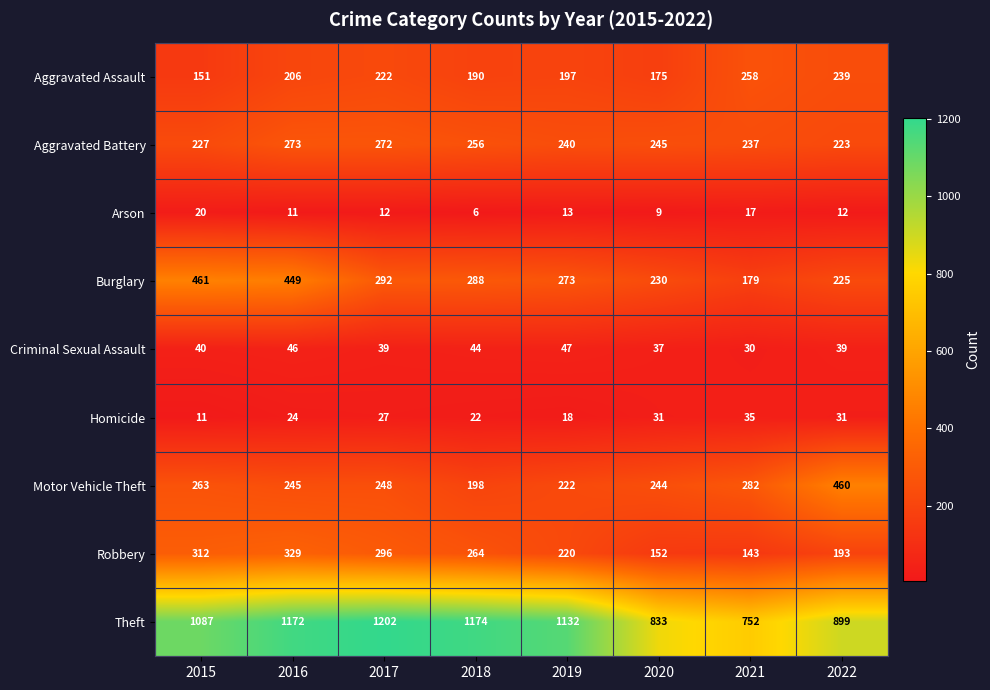

Which category has the highest value across all series?

2017